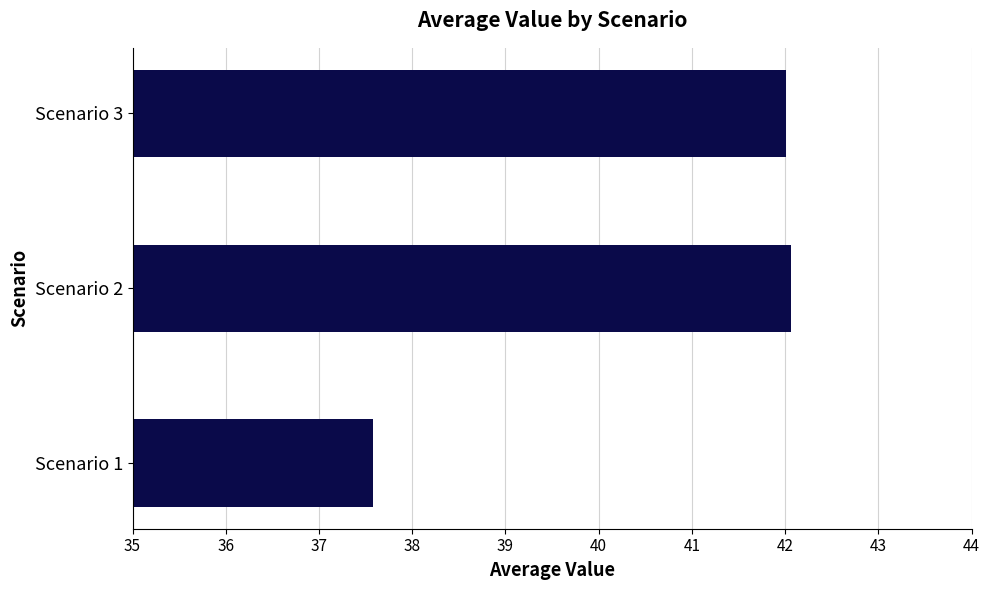

What is the average value?

40.5